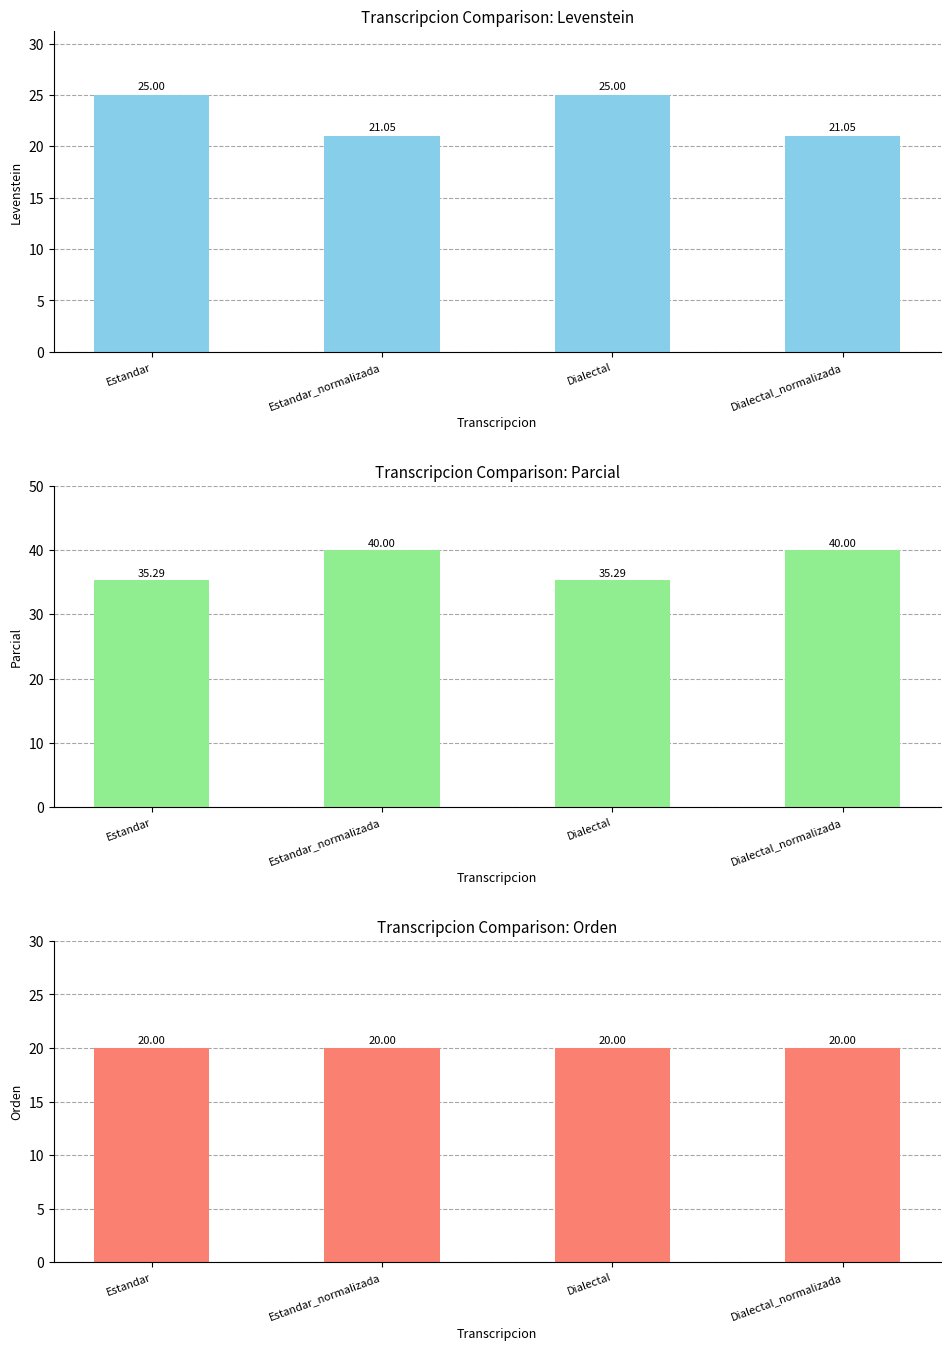

How many data points does each series have?

4